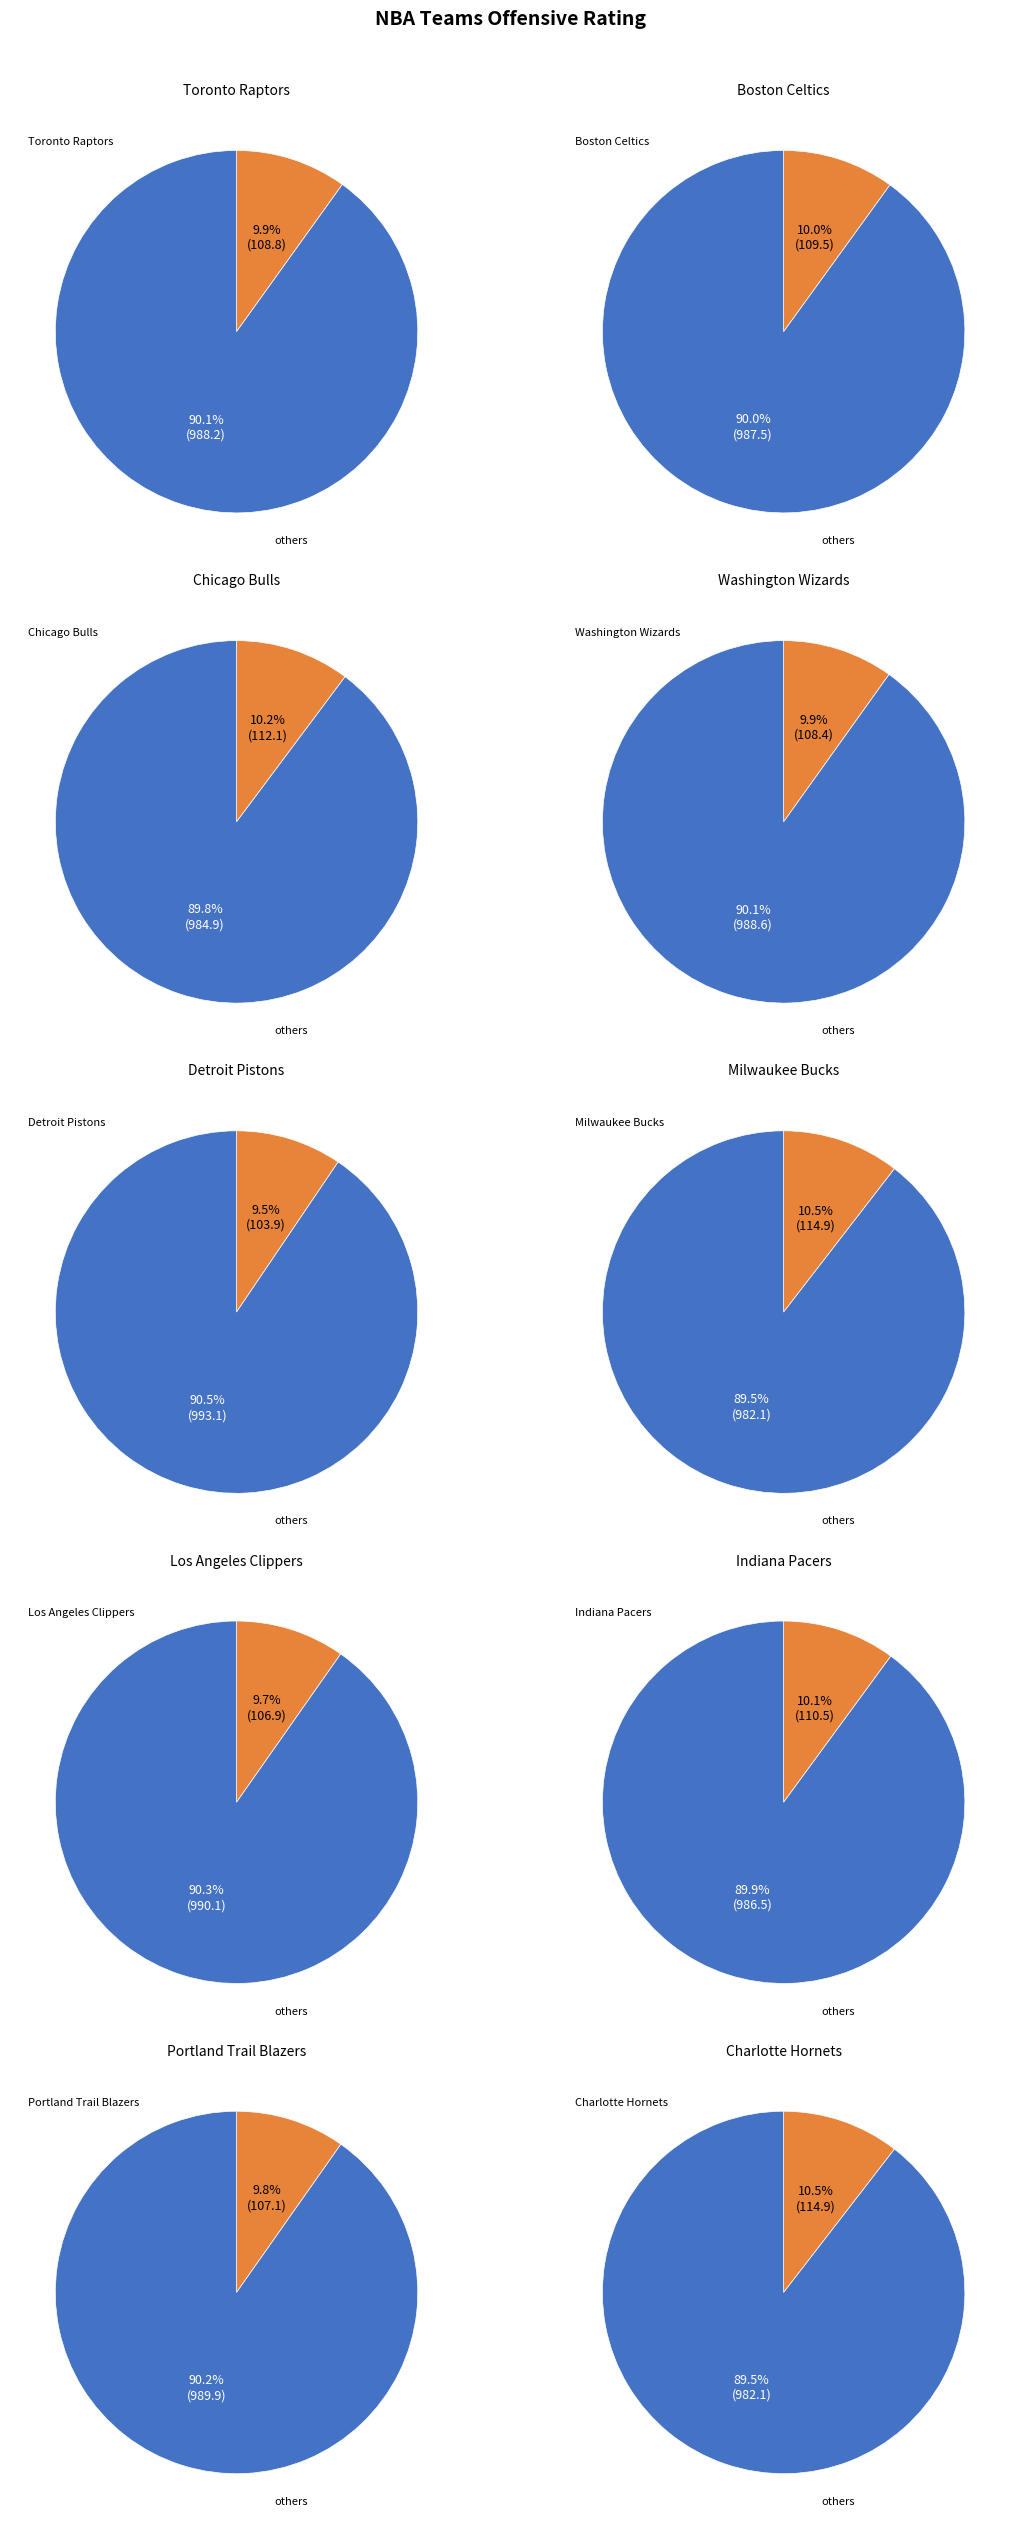

What portion of the pie excludes Portland Trail Blazers?

90.2%